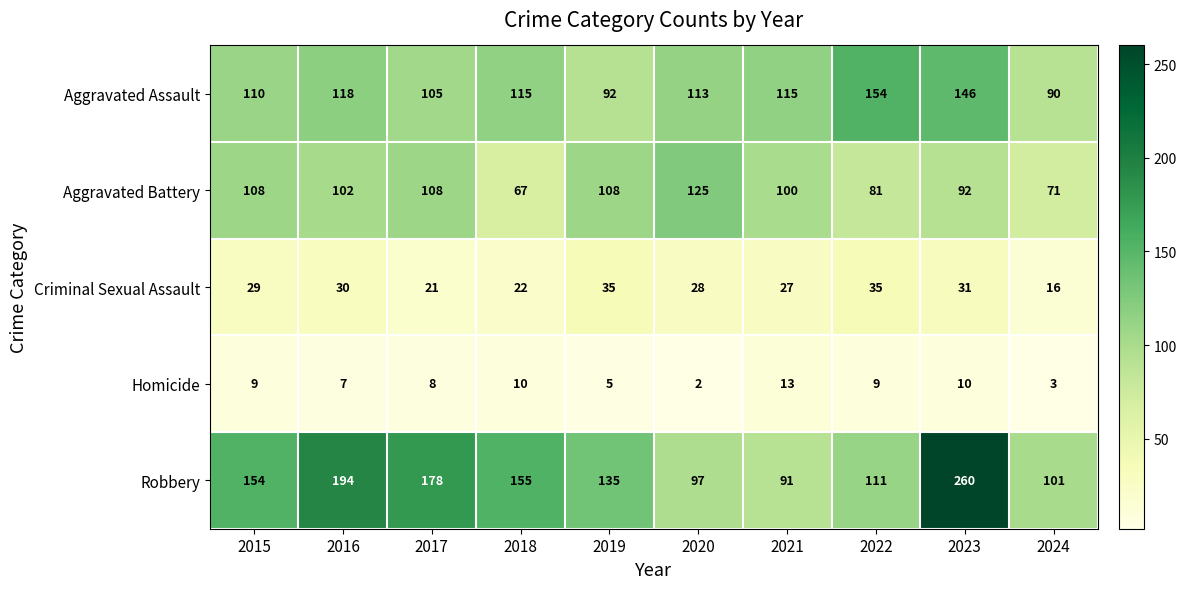

What is the difference between the maximum and minimum values in the Aggravated Assault series?

64